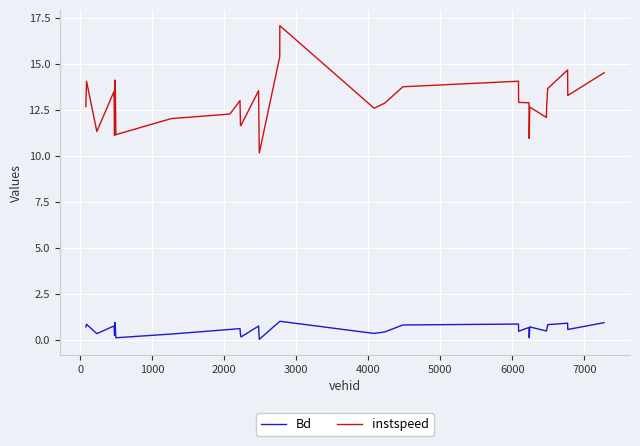

What is the greatest value displayed?

17.1